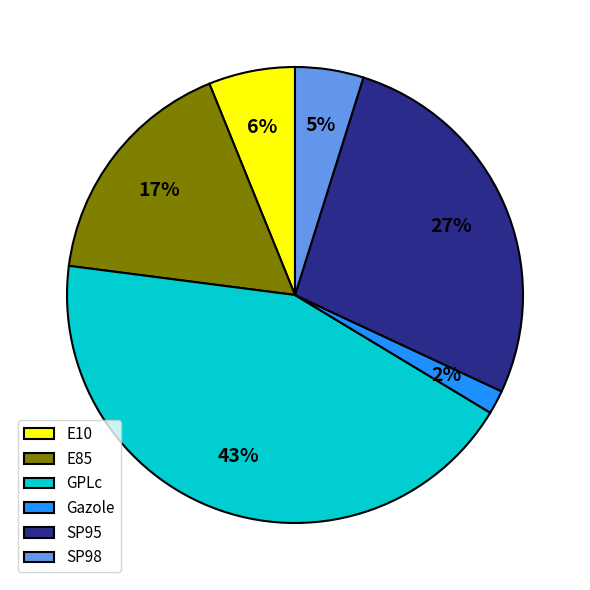

Between GPLc and SP98, which is larger?

GPLc